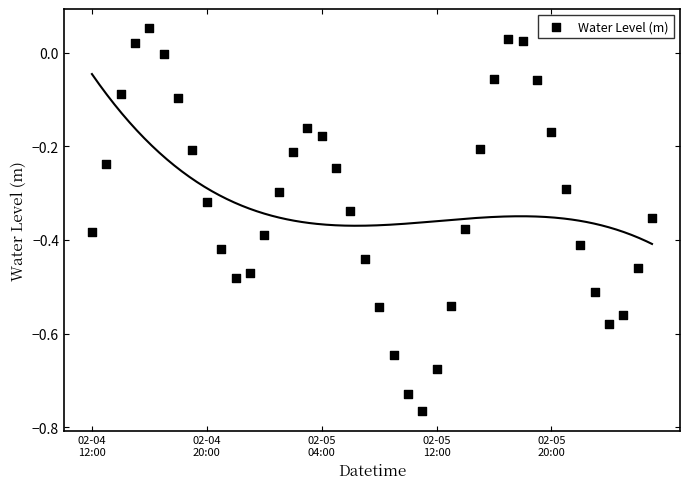

What is the range of Y values (max minus min)?

0.8